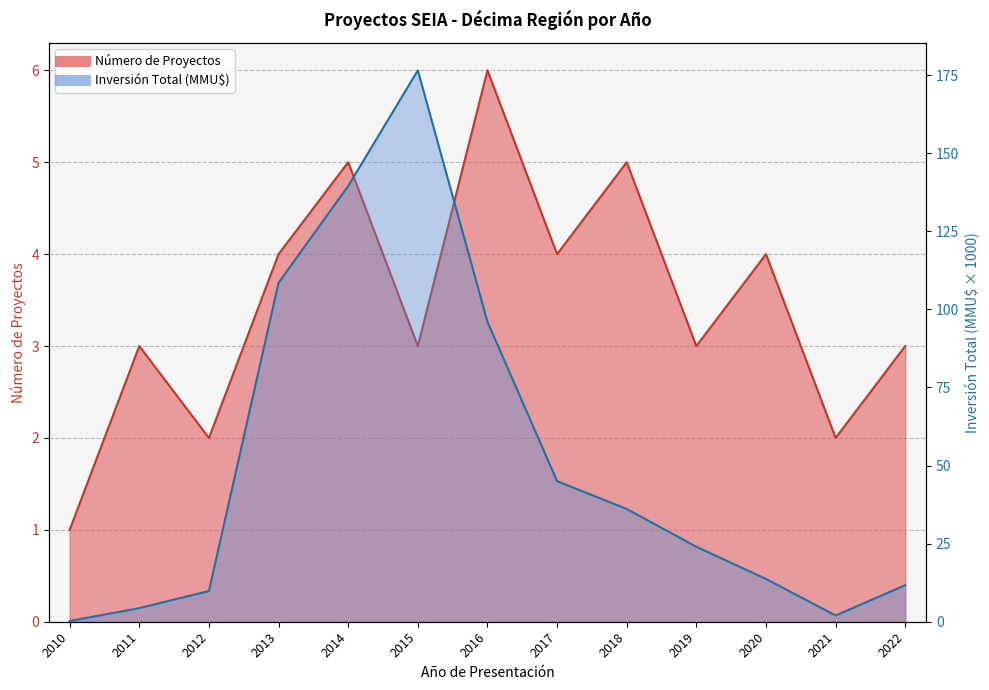

Rank the categories by Inversión Total (MMU$) value from highest to lowest.

2015, 2014, 2013, 2016, 2017, 2018, 2019, 2020, 2022, 2012, 2011, 2021, 2010